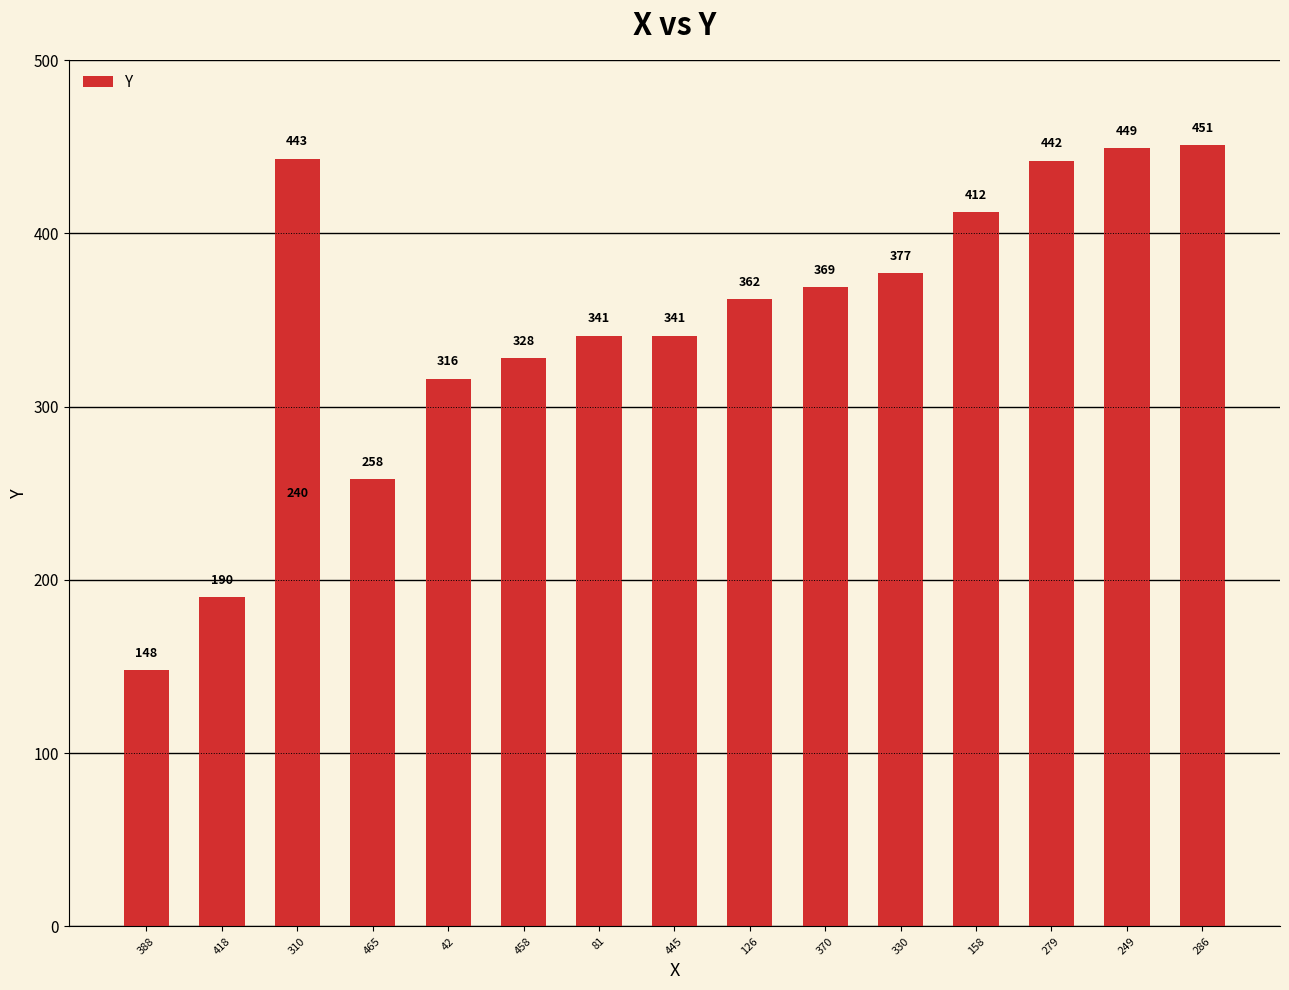

How many series are shown in this chart?

1